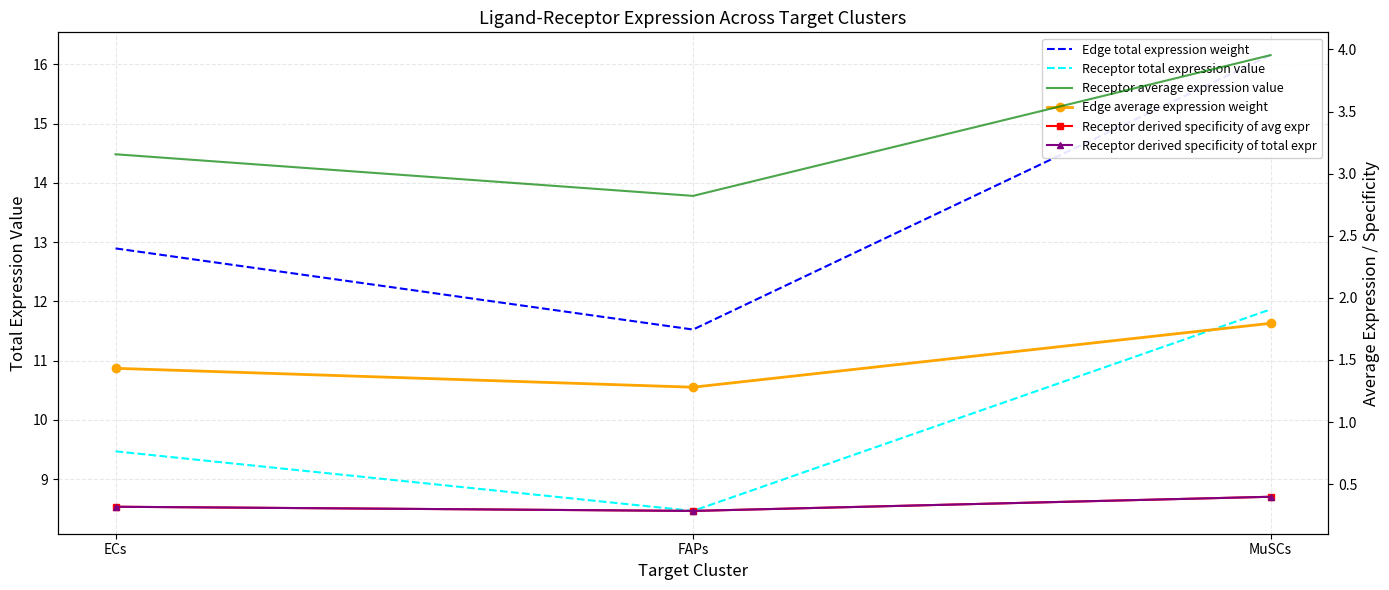

At how many categories does at least one series exceed 1?

3